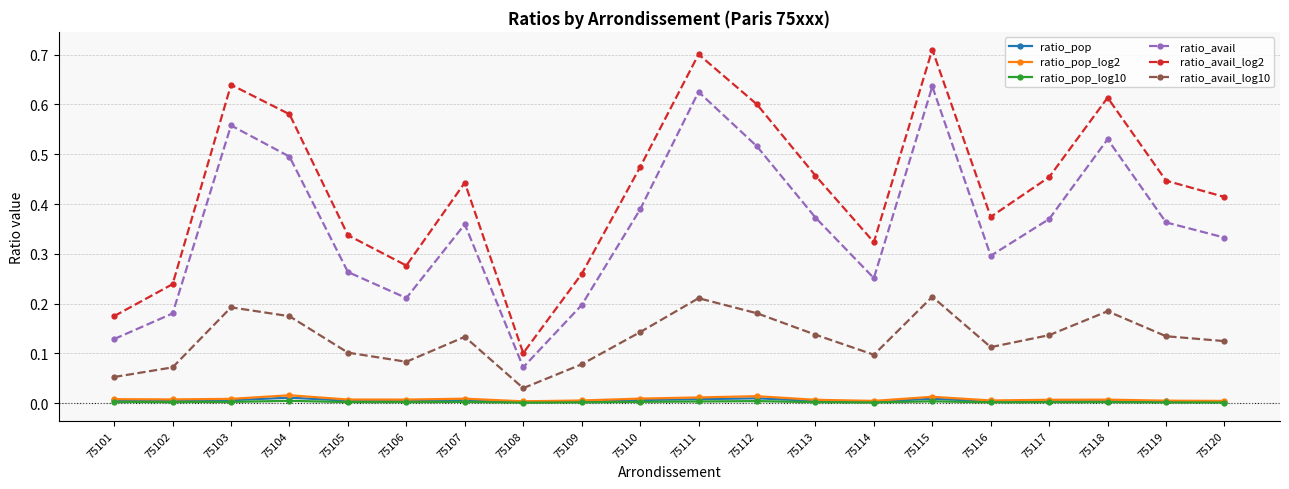

Is it true that ratio_avail_log10 equals 0.1 at 75114?

True